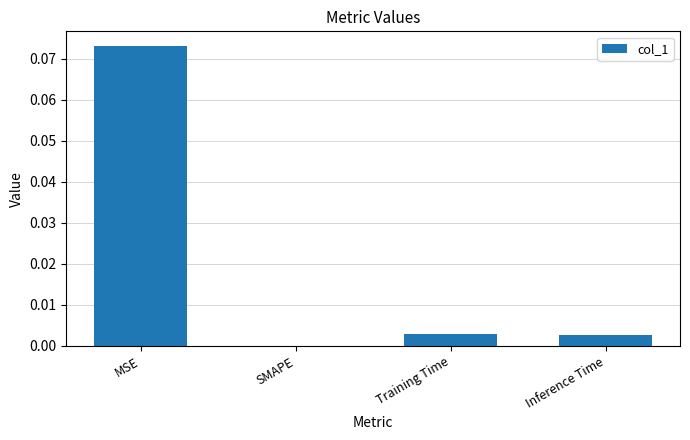

Between SMAPE and Inference Time, which is larger?

Inference Time